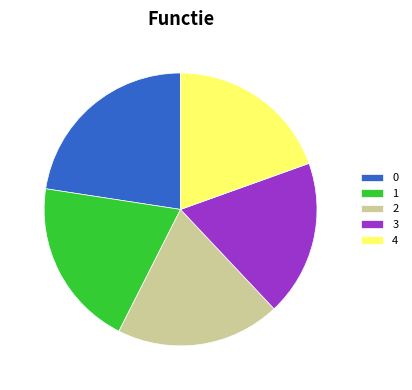

How many segments does this pie chart have?

5